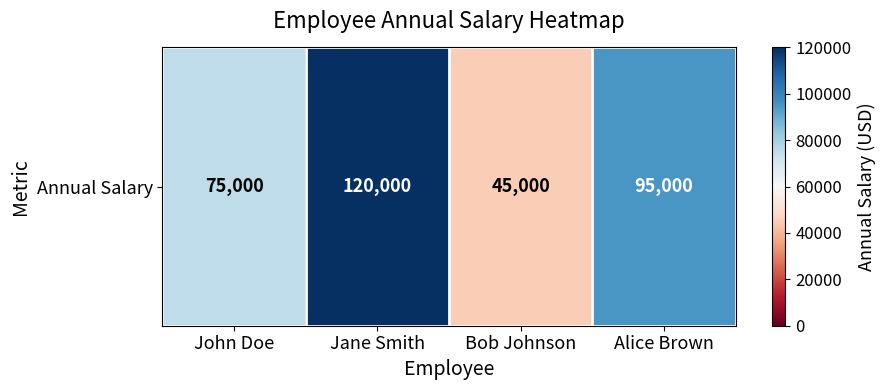

What is the smallest value displayed?

45000